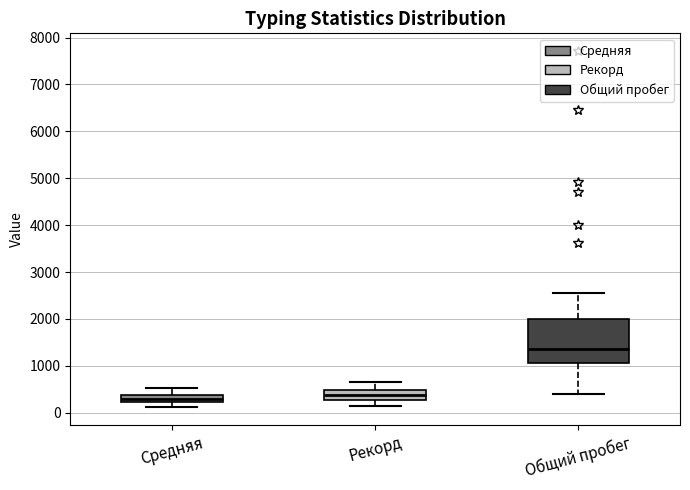

Reading left to right, read every box against the y-axis: the position of its median line, the range the box covers, and the ends of its whiskers. The values are not printed on the chart, so give them approximately, as read against the axis.

Средняя: median 300, box 200 to 400, whiskers 100 to 500
Рекорд: median 400, box 300 to 500, whiskers 200 to 700
Общий пробег: median 1300, box 1100 to 2000, whiskers 400 to 2600